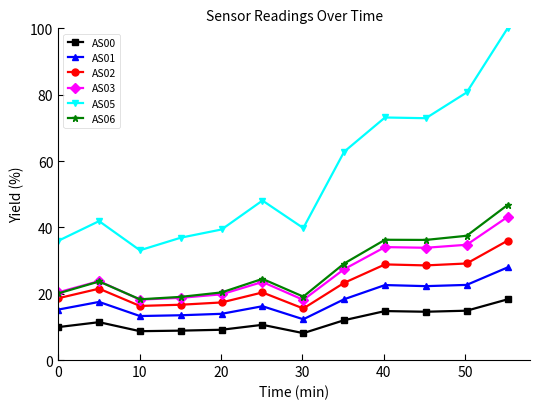

True or false: AS00 and AS05 cross at least once.

False